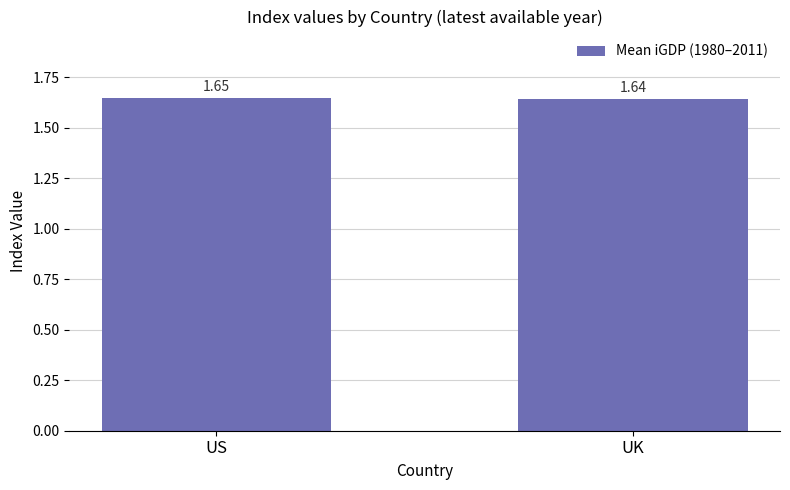

List the labels in order of value, smallest first.

UK, US